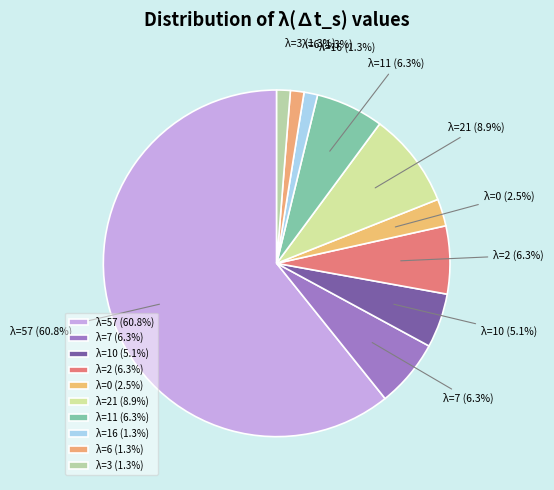

Approximately how many times larger is the value at λ=16 (1.3%) compared to λ=0 (2.5%)?

0.5